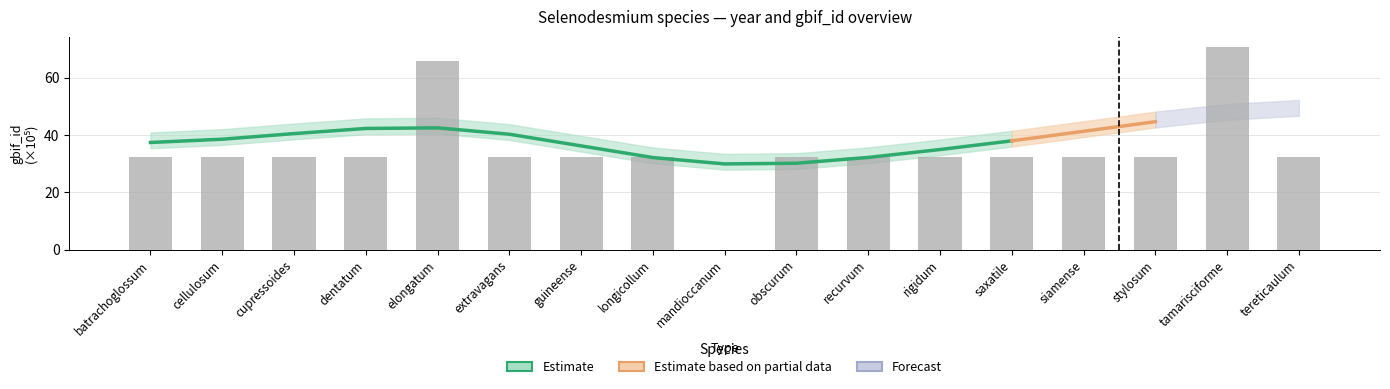

Rank the categories by value from highest to lowest.

tamarisciforme, elongatum, dentatum, extravagans, guineense, longicollum, rigidum, saxatile, siamense, stylosum, tereticaulum, recurvum, obscurum, batrachoglossum, cellulosum, cupressoides, mandioccanum